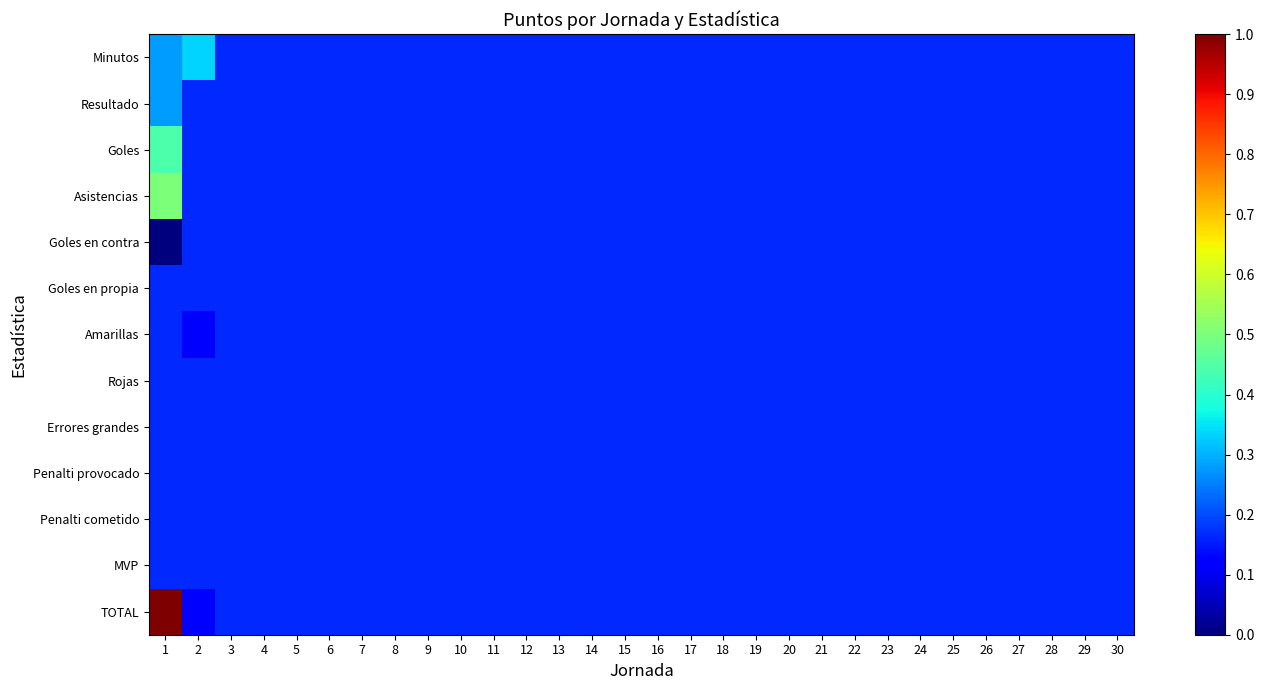

Reading right to left, what are all the values shown in this chart?

Minutos: 30=0.2	29=0.2	28=0.2	27=0.2	26=0.2	25=0.2	24=0.2	23=0.2	22=0.2	21=0.2	20=0.2	19=0.2	18=0.2	17=0.2	16=0.2	15=0.2	14=0.2	13=0.2	12=0.2	11=0.2	10=0.2	9=0.2	8=0.2	7=0.2	6=0.2	5=0.2	4=0.2	3=0.2	2=0.3	1=0.3
Resultado: 30=0.2	29=0.2	28=0.2	27=0.2	26=0.2	25=0.2	24=0.2	23=0.2	22=0.2	21=0.2	20=0.2	19=0.2	18=0.2	17=0.2	16=0.2	15=0.2	14=0.2	13=0.2	12=0.2	11=0.2	10=0.2	9=0.2	8=0.2	7=0.2	6=0.2	5=0.2	4=0.2	3=0.2	2=0.2	1=0.3
Goles: 30=0.2	29=0.2	28=0.2	27=0.2	26=0.2	25=0.2	24=0.2	23=0.2	22=0.2	21=0.2	20=0.2	19=0.2	18=0.2	17=0.2	16=0.2	15=0.2	14=0.2	13=0.2	12=0.2	11=0.2	10=0.2	9=0.2	8=0.2	7=0.2	6=0.2	5=0.2	4=0.2	3=0.2	2=0.2	1=0.4
Asistencias: 30=0.2	29=0.2	28=0.2	27=0.2	26=0.2	25=0.2	24=0.2	23=0.2	22=0.2	21=0.2	20=0.2	19=0.2	18=0.2	17=0.2	16=0.2	15=0.2	14=0.2	13=0.2	12=0.2	11=0.2	10=0.2	9=0.2	8=0.2	7=0.2	6=0.2	5=0.2	4=0.2	3=0.2	2=0.2	1=0.5
Goles en contra: 30=0.2	29=0.2	28=0.2	27=0.2	26=0.2	25=0.2	24=0.2	23=0.2	22=0.2	21=0.2	20=0.2	19=0.2	18=0.2	17=0.2	16=0.2	15=0.2	14=0.2	13=0.2	12=0.2	11=0.2	10=0.2	9=0.2	8=0.2	7=0.2	6=0.2	5=0.2	4=0.2	3=0.2	2=0.2	1=0.0
Goles en propia: 30=0.2	29=0.2	28=0.2	27=0.2	26=0.2	25=0.2	24=0.2	23=0.2	22=0.2	21=0.2	20=0.2	19=0.2	18=0.2	17=0.2	16=0.2	15=0.2	14=0.2	13=0.2	12=0.2	11=0.2	10=0.2	9=0.2	8=0.2	7=0.2	6=0.2	5=0.2	4=0.2	3=0.2	2=0.2	1=0.2
Amarillas: 30=0.2	29=0.2	28=0.2	27=0.2	26=0.2	25=0.2	24=0.2	23=0.2	22=0.2	21=0.2	20=0.2	19=0.2	18=0.2	17=0.2	16=0.2	15=0.2	14=0.2	13=0.2	12=0.2	11=0.2	10=0.2	9=0.2	8=0.2	7=0.2	6=0.2	5=0.2	4=0.2	3=0.2	2=0.1	1=0.2
Rojas: 30=0.2	29=0.2	28=0.2	27=0.2	26=0.2	25=0.2	24=0.2	23=0.2	22=0.2	21=0.2	20=0.2	19=0.2	18=0.2	17=0.2	16=0.2	15=0.2	14=0.2	13=0.2	12=0.2	11=0.2	10=0.2	9=0.2	8=0.2	7=0.2	6=0.2	5=0.2	4=0.2	3=0.2	2=0.2	1=0.2
Errores grandes: 30=0.2	29=0.2	28=0.2	27=0.2	26=0.2	25=0.2	24=0.2	23=0.2	22=0.2	21=0.2	20=0.2	19=0.2	18=0.2	17=0.2	16=0.2	15=0.2	14=0.2	13=0.2	12=0.2	11=0.2	10=0.2	9=0.2	8=0.2	7=0.2	6=0.2	5=0.2	4=0.2	3=0.2	2=0.2	1=0.2
Penalti provocado: 30=0.2	29=0.2	28=0.2	27=0.2	26=0.2	25=0.2	24=0.2	23=0.2	22=0.2	21=0.2	20=0.2	19=0.2	18=0.2	17=0.2	16=0.2	15=0.2	14=0.2	13=0.2	12=0.2	11=0.2	10=0.2	9=0.2	8=0.2	7=0.2	6=0.2	5=0.2	4=0.2	3=0.2	2=0.2	1=0.2
Penalti cometido: 30=0.2	29=0.2	28=0.2	27=0.2	26=0.2	25=0.2	24=0.2	23=0.2	22=0.2	21=0.2	20=0.2	19=0.2	18=0.2	17=0.2	16=0.2	15=0.2	14=0.2	13=0.2	12=0.2	11=0.2	10=0.2	9=0.2	8=0.2	7=0.2	6=0.2	5=0.2	4=0.2	3=0.2	2=0.2	1=0.2
MVP: 30=0.2	29=0.2	28=0.2	27=0.2	26=0.2	25=0.2	24=0.2	23=0.2	22=0.2	21=0.2	20=0.2	19=0.2	18=0.2	17=0.2	16=0.2	15=0.2	14=0.2	13=0.2	12=0.2	11=0.2	10=0.2	9=0.2	8=0.2	7=0.2	6=0.2	5=0.2	4=0.2	3=0.2	2=0.2	1=0.2
TOTAL: 30=0.2	29=0.2	28=0.2	27=0.2	26=0.2	25=0.2	24=0.2	23=0.2	22=0.2	21=0.2	20=0.2	19=0.2	18=0.2	17=0.2	16=0.2	15=0.2	14=0.2	13=0.2	12=0.2	11=0.2	10=0.2	9=0.2	8=0.2	7=0.2	6=0.2	5=0.2	4=0.2	3=0.2	2=0.1	1=1.0